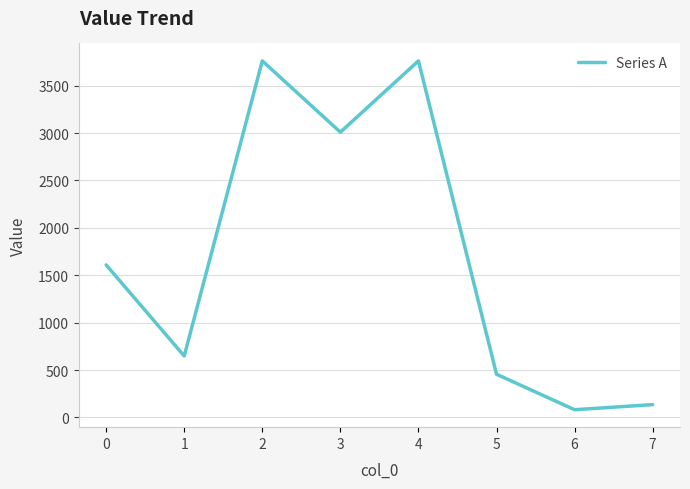

The value at 2 is 3762.0. True or false?

True